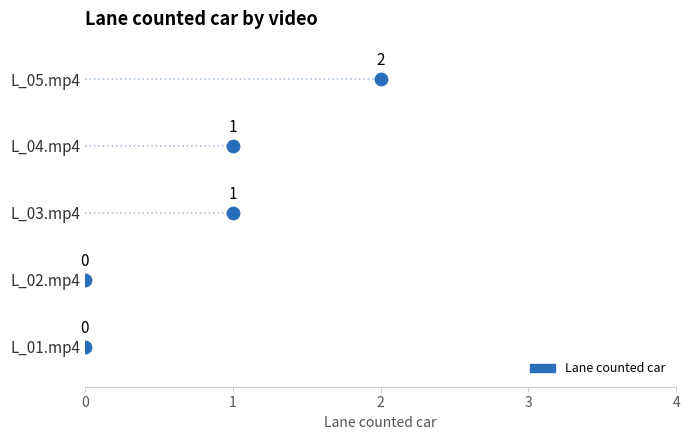

What is the change in value from L_02.mp4 to L_05.mp4?

+2